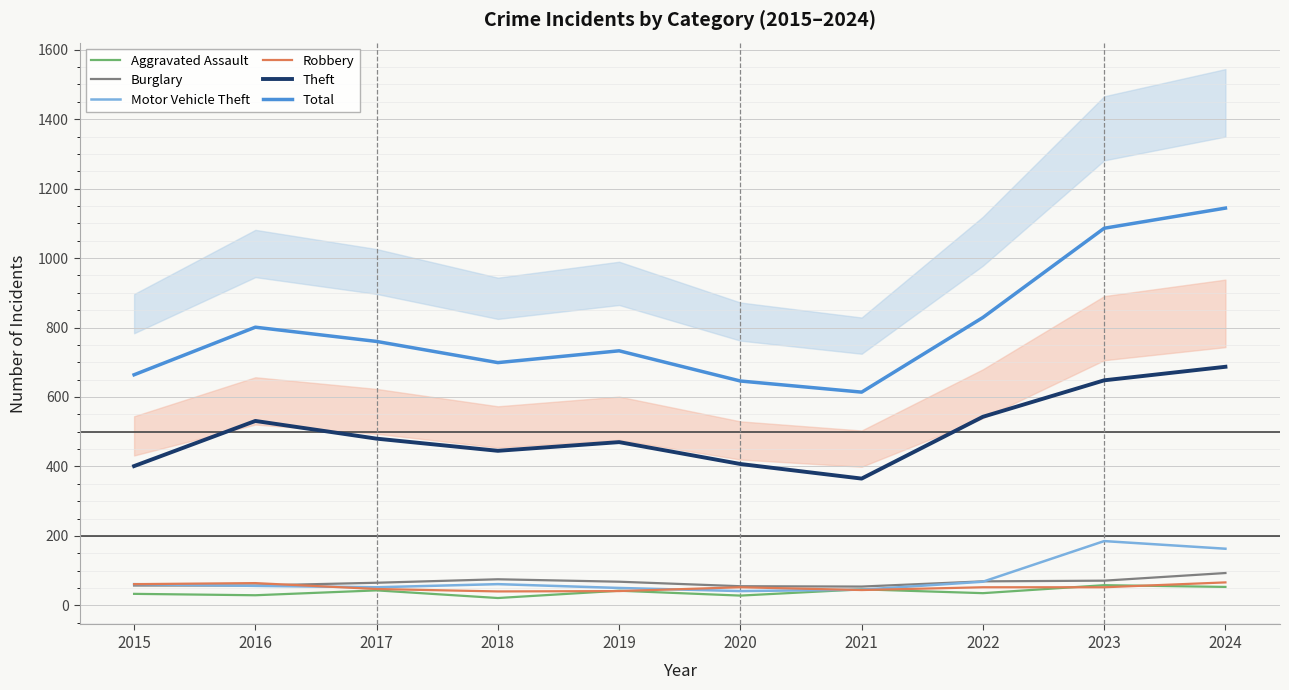

At which label does Burglary first exceed 68?

2018